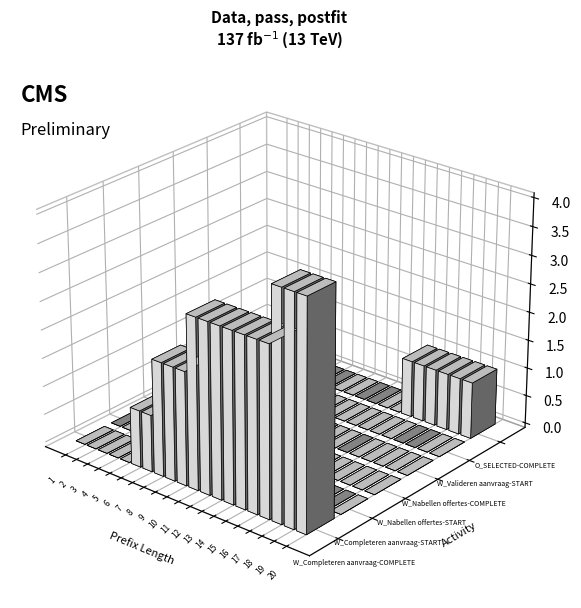

Which category has the lowest value in the O_SELECTED-COMPLETE series?

1